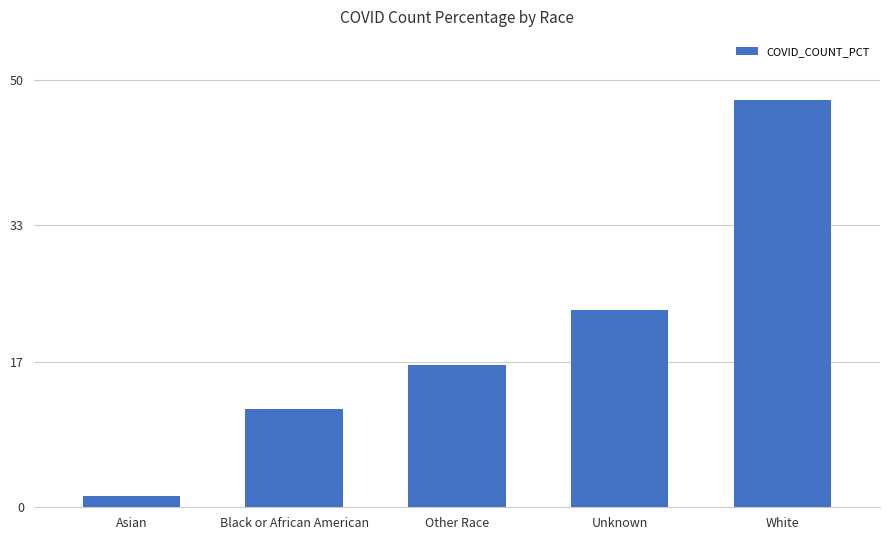

What is the sum of the values at Other Race and Unknown?

39.7